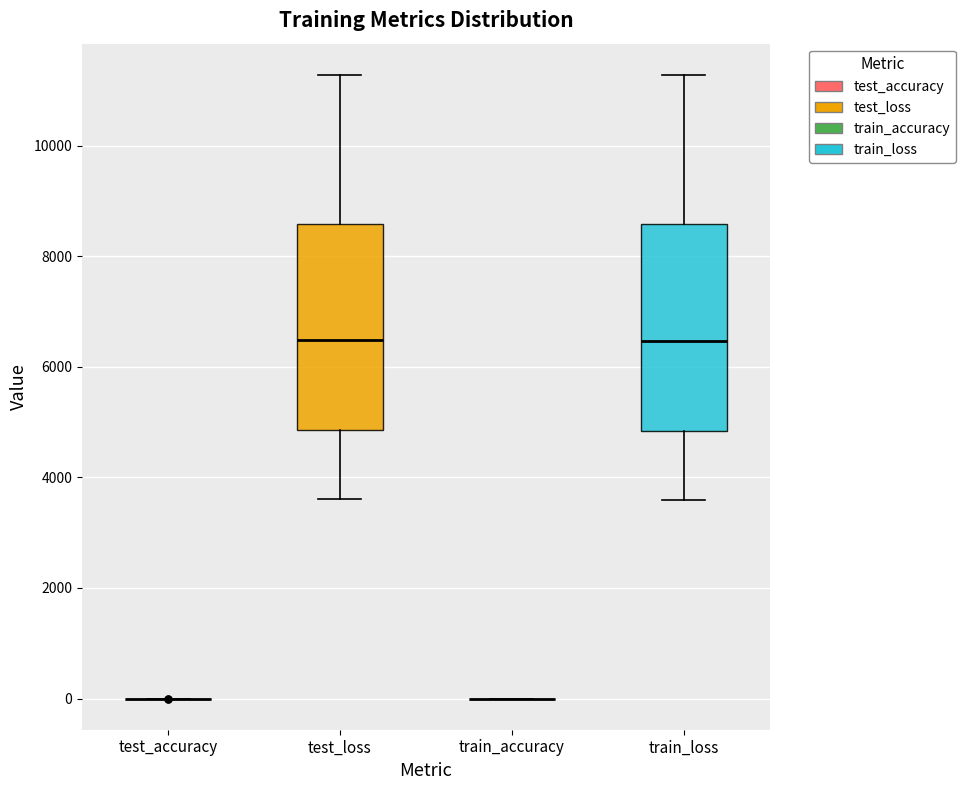

Where is the lower edge of the box for train_loss on the y-axis? The values are not printed on the chart, so give them approximately, as read against the axis.

4800